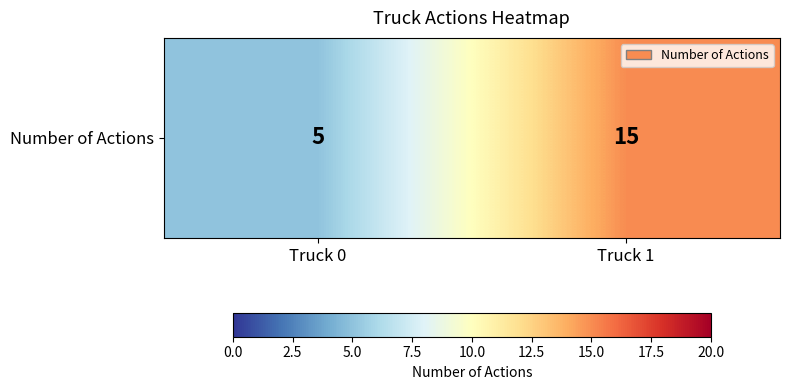

Count the number of categories in the chart.

2